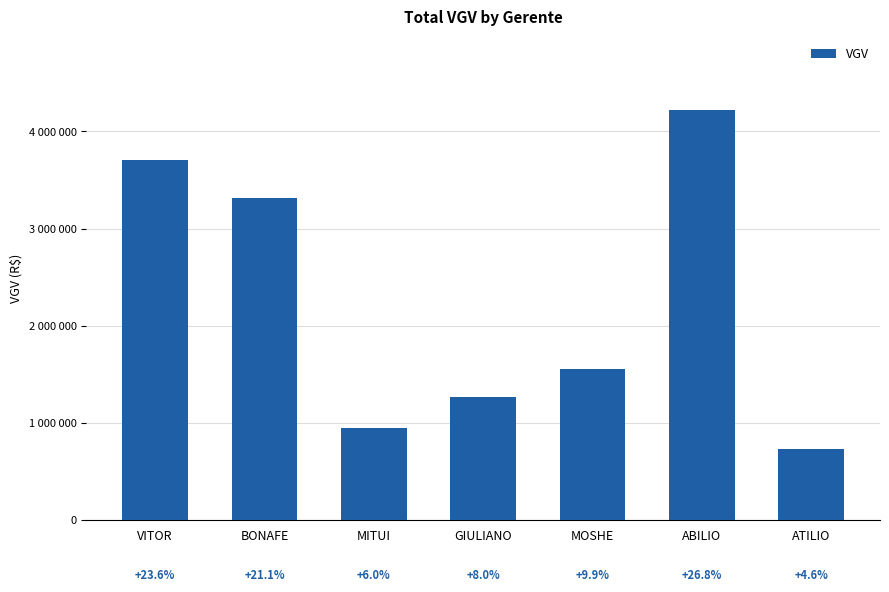

What is the difference between the values at ATILIO and GIULIANO?

536305.6